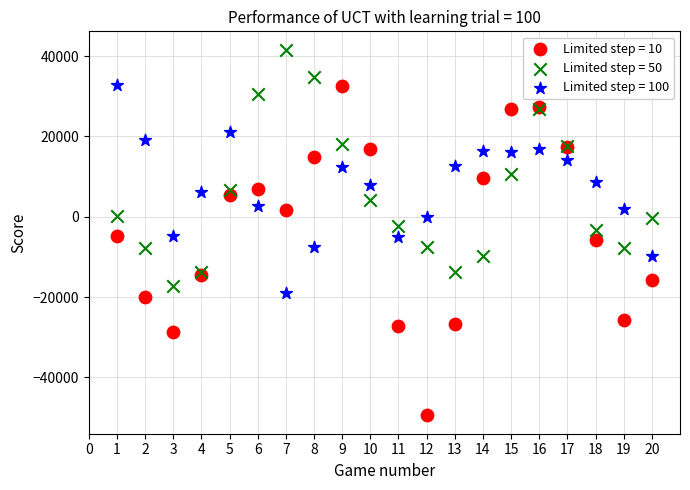

What is the X range (max minus min) for the scatter plot?

19.0